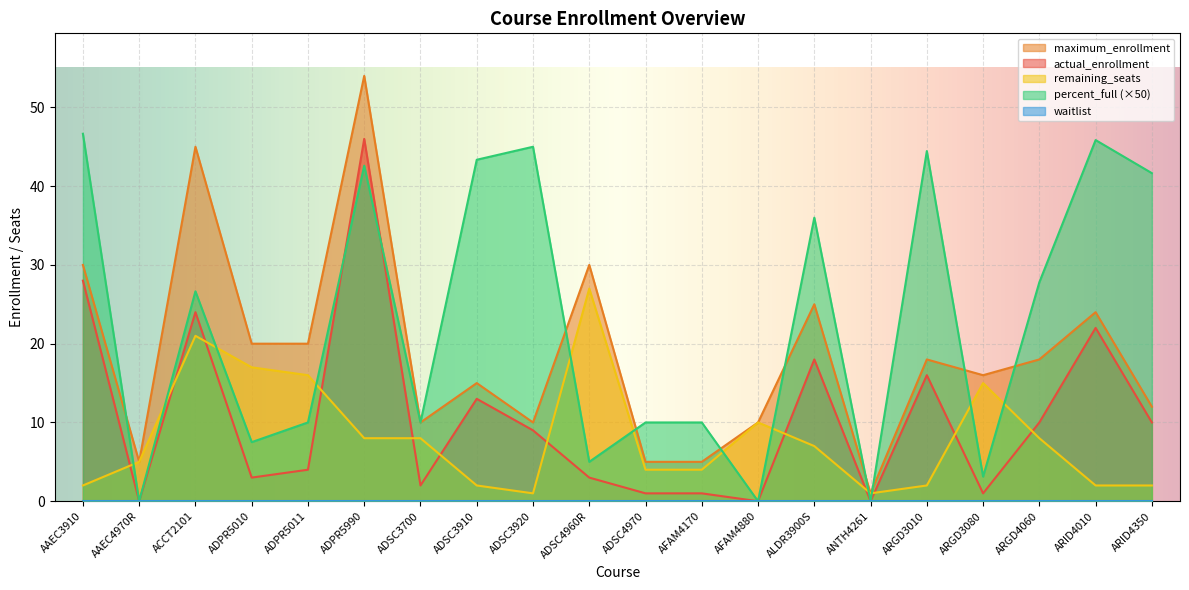

What is the label of the 14th point from the right?

ADSC3700